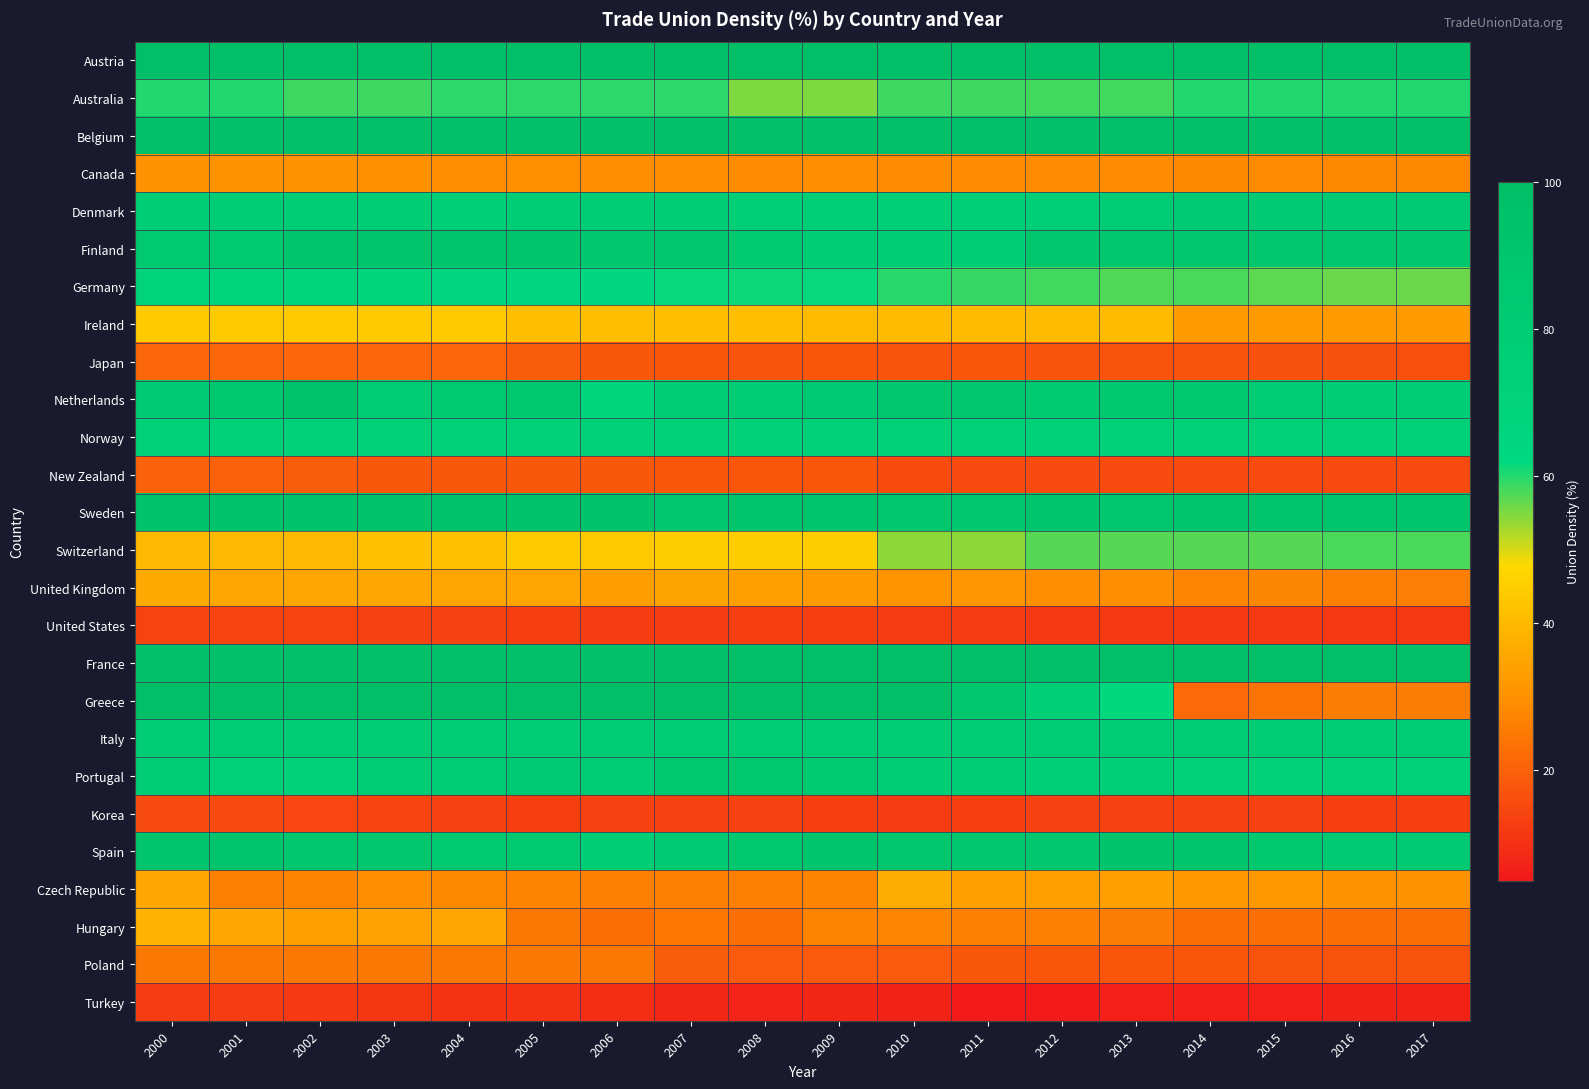

Rank the series at 2006 from lowest to highest value.

Turkey, United States, Korea, Japan, New Zealand, Hungary, Poland, Czech Republic, Canada, United Kingdom, Ireland, Switzerland, Australia, Germany, Netherlands, Norway, Denmark, Spain, Italy, Portugal, Finland, Sweden, Belgium, France, Austria, Greece